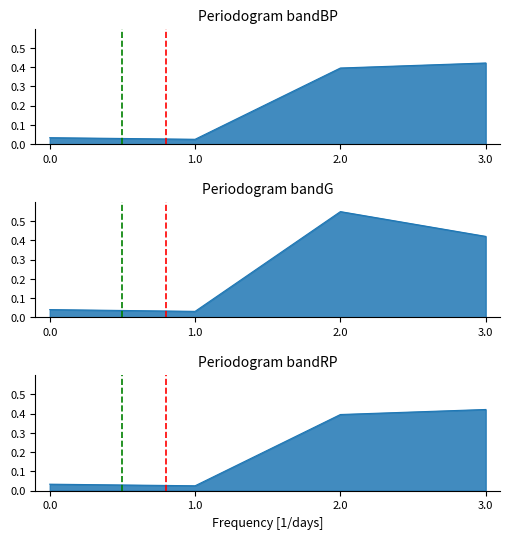

True or false: green line has a value of 0 at 0.0.

True